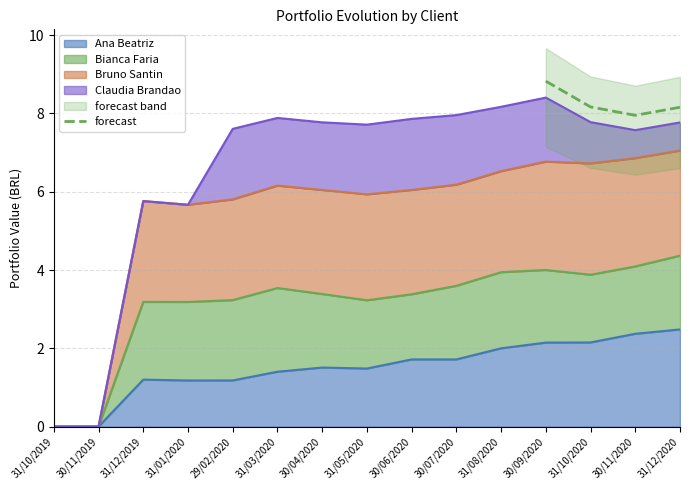

Does the chart have visible grid lines?

Yes